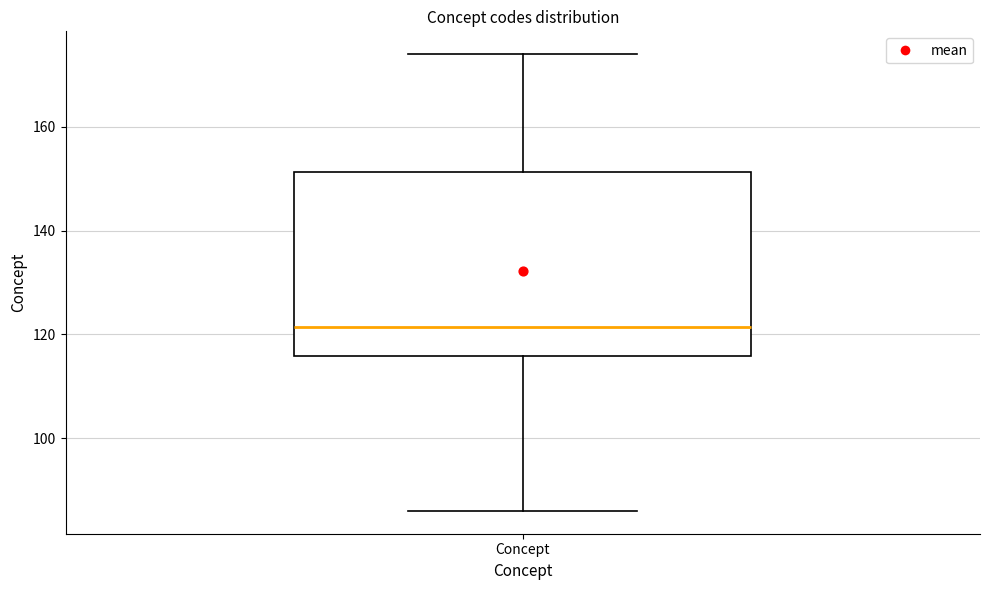

Transcribe this box plot: give where the median line is, the range the box spans, and where the two whiskers end, as read against the y-axis. The values are not printed on the chart, so give them approximately, as read against the axis.

median 122, box 116 to 152, whiskers 86 to 174